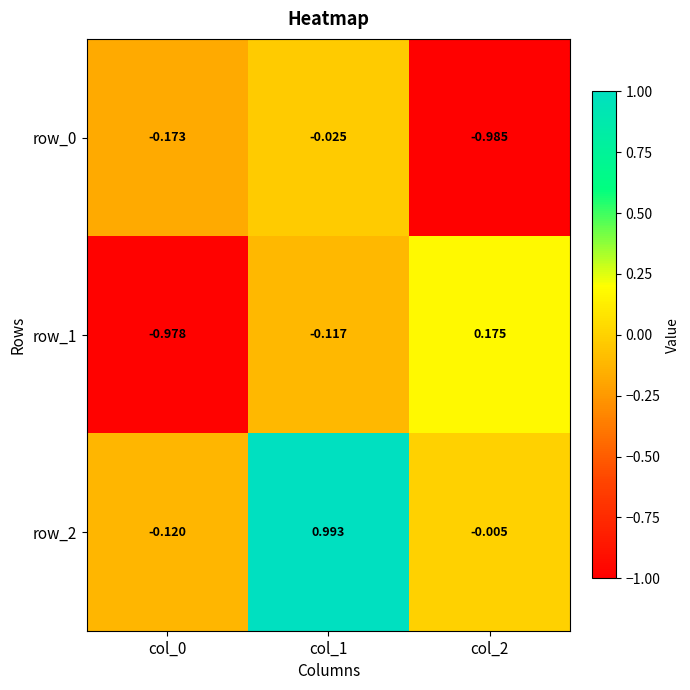

How many row_1 values are between 0 and 1?

1